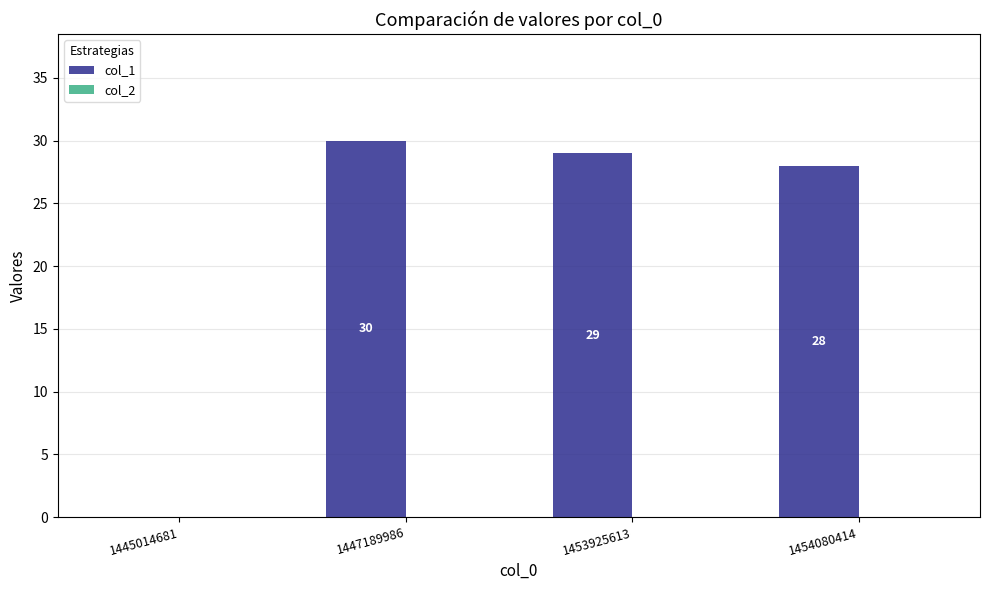

At which label is the value closest to 15?

1454080414